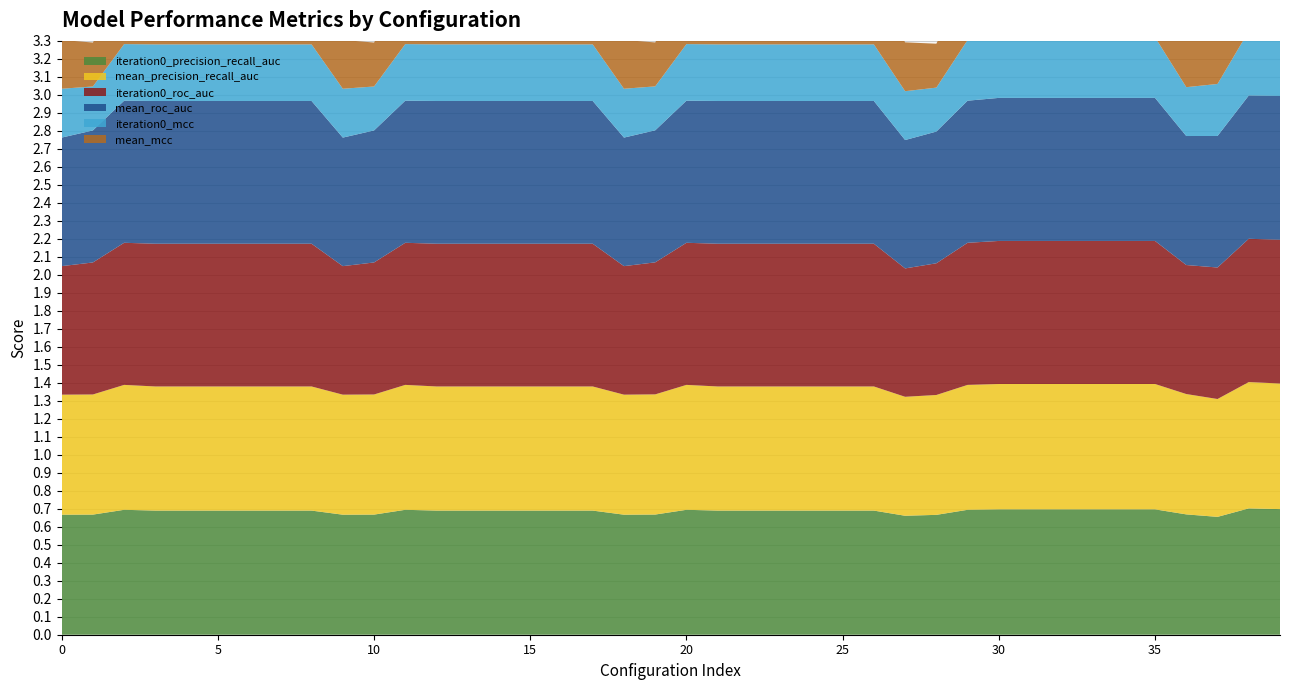

Reading right to left, list all the values displayed in this chart.

iteration0_precision_recall_auc: 0.7	0.7	0.7	0.7	0.7	0.7	0.7	0.7	0.7	0.7	0.7	0.7	0.7	0.7	0.7	0.7	0.7	0.7	0.7	0.7	0.7	0.7	0.7	0.7	0.7	0.7	0.7	0.7	0.7	0.7	0.7	0.7	0.7	0.7	0.7	0.7	0.7	0.7	0.7	0.7
mean_precision_recall_auc: 0.7	0.7	0.7	0.7	0.7	0.7	0.7	0.7	0.7	0.7	0.7	0.7	0.7	0.7	0.7	0.7	0.7	0.7	0.7	0.7	0.7	0.7	0.7	0.7	0.7	0.7	0.7	0.7	0.7	0.7	0.7	0.7	0.7	0.7	0.7	0.7	0.7	0.7	0.7	0.7
iteration0_roc_auc: 0.8	0.8	0.7	0.7	0.8	0.8	0.8	0.8	0.8	0.8	0.8	0.7	0.7	0.8	0.8	0.8	0.8	0.8	0.8	0.8	0.7	0.7	0.8	0.8	0.8	0.8	0.8	0.8	0.8	0.7	0.7	0.8	0.8	0.8	0.8	0.8	0.8	0.8	0.7	0.7
mean_roc_auc: 0.8	0.8	0.7	0.7	0.8	0.8	0.8	0.8	0.8	0.8	0.8	0.7	0.7	0.8	0.8	0.8	0.8	0.8	0.8	0.8	0.7	0.7	0.8	0.8	0.8	0.8	0.8	0.8	0.8	0.7	0.7	0.8	0.8	0.8	0.8	0.8	0.8	0.8	0.7	0.7
iteration0_mcc: 0.4	0.4	0.3	0.3	0.3	0.3	0.3	0.3	0.3	0.3	0.3	0.2	0.3	0.3	0.3	0.3	0.3	0.3	0.3	0.3	0.2	0.3	0.3	0.3	0.3	0.3	0.3	0.3	0.3	0.2	0.3	0.3	0.3	0.3	0.3	0.3	0.3	0.3	0.2	0.3
mean_mcc: 0.4	0.4	0.3	0.3	0.3	0.3	0.3	0.3	0.3	0.3	0.3	0.2	0.3	0.3	0.3	0.3	0.3	0.3	0.3	0.3	0.2	0.3	0.3	0.3	0.3	0.3	0.3	0.3	0.3	0.2	0.3	0.3	0.3	0.3	0.3	0.3	0.3	0.3	0.2	0.3